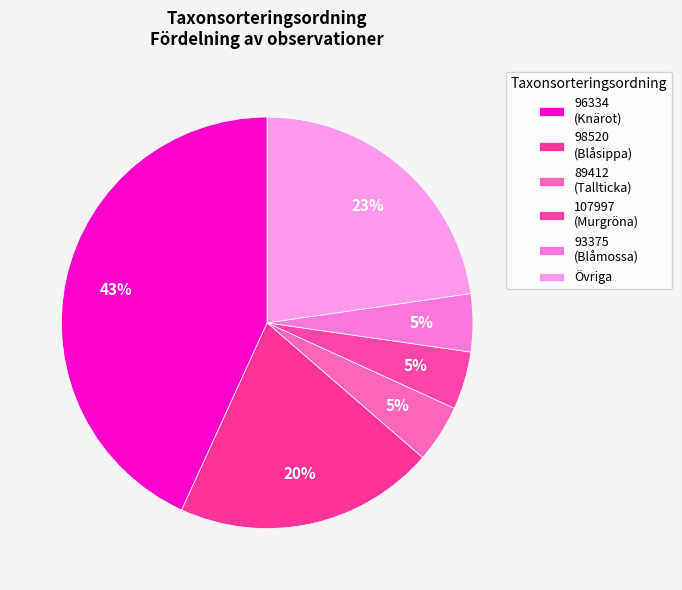

Count the number of slices in the pie.

6